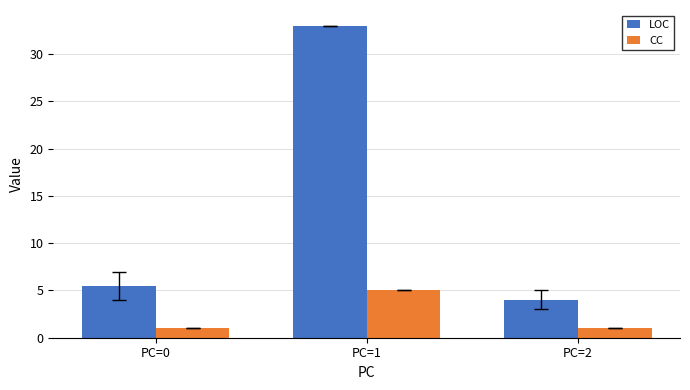

Which series has the largest range (max minus min)?

LOC